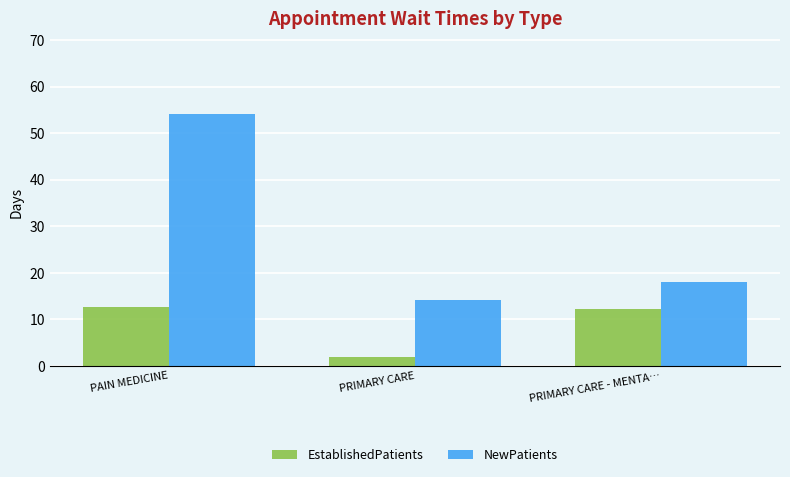

What position from the right is PRIMARY CARE - MENTA…?

1